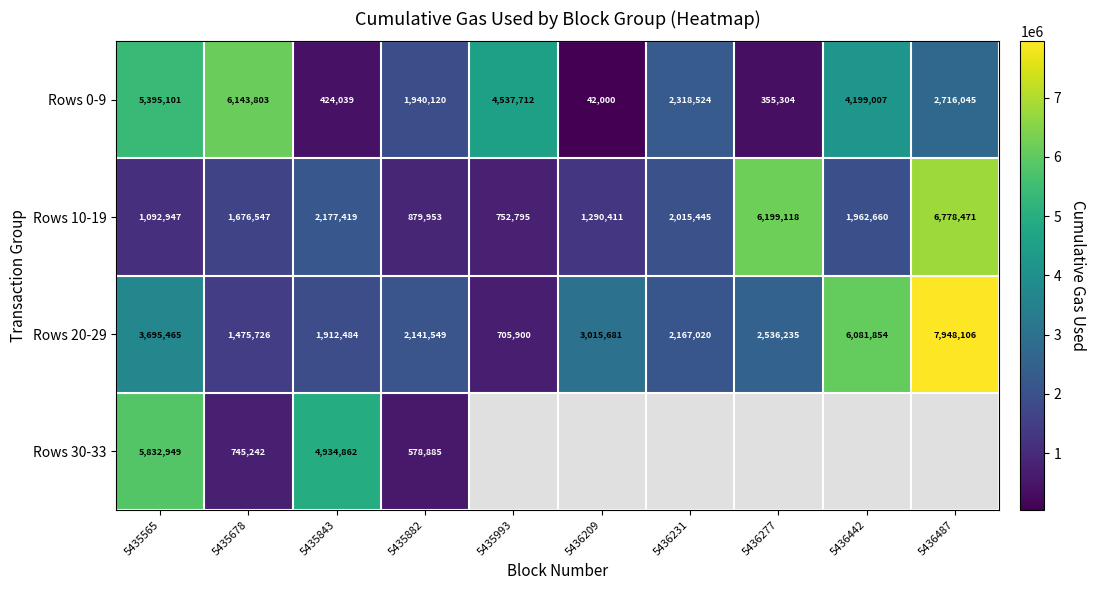

What is the lowest value of the Rows 20-29 series?

705900